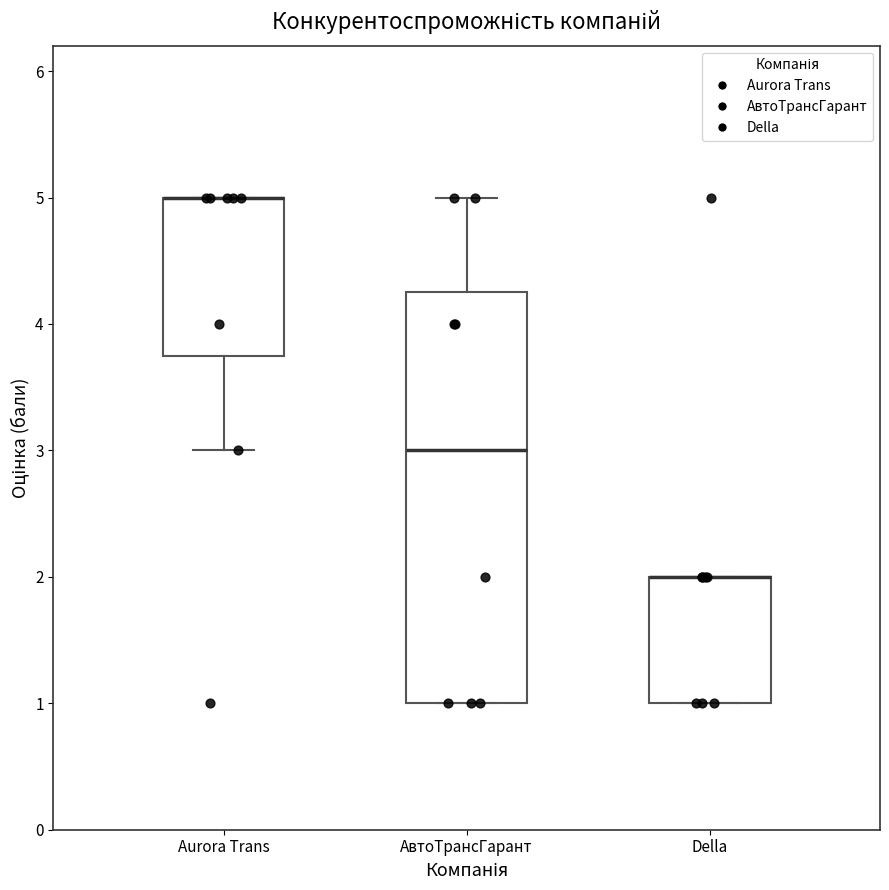

Where is the lower edge of the box for Aurora Trans on the y-axis? The values are not printed on the chart, so give them approximately, as read against the axis.

3.8